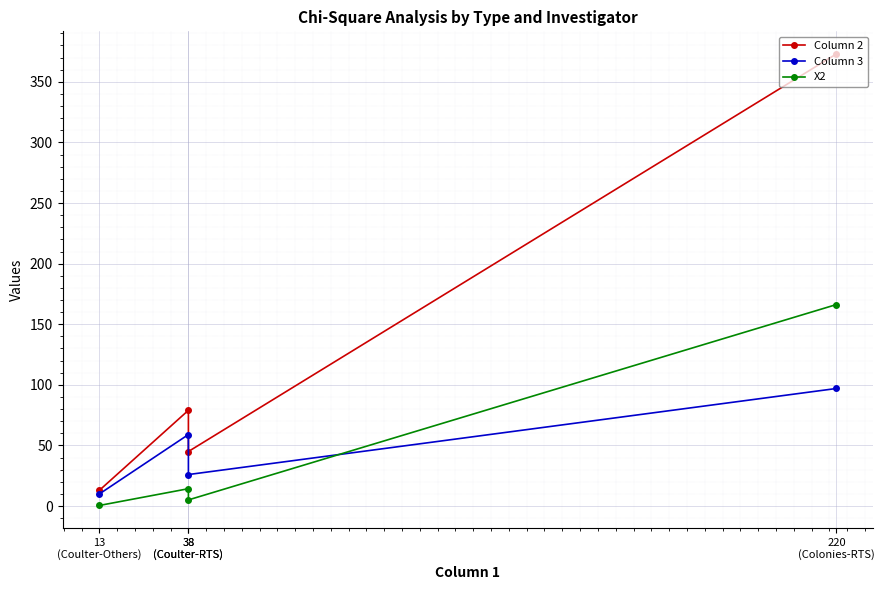

True or false: Column 2 and Column 3 intersect in this chart.

False